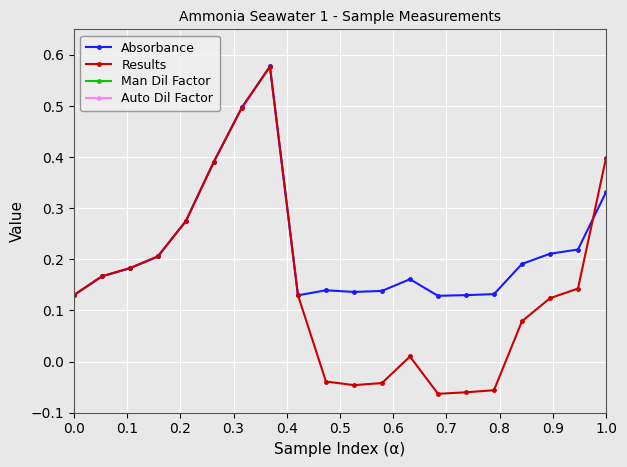

True or false: Results has more than 1 interior local peaks.

True